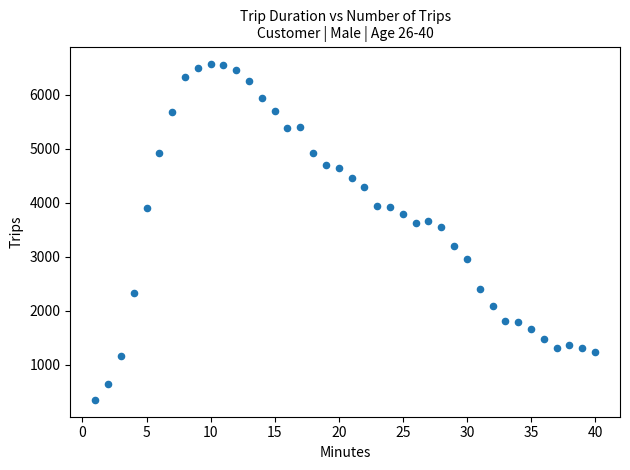

What is the range of X values (max minus min)?

39